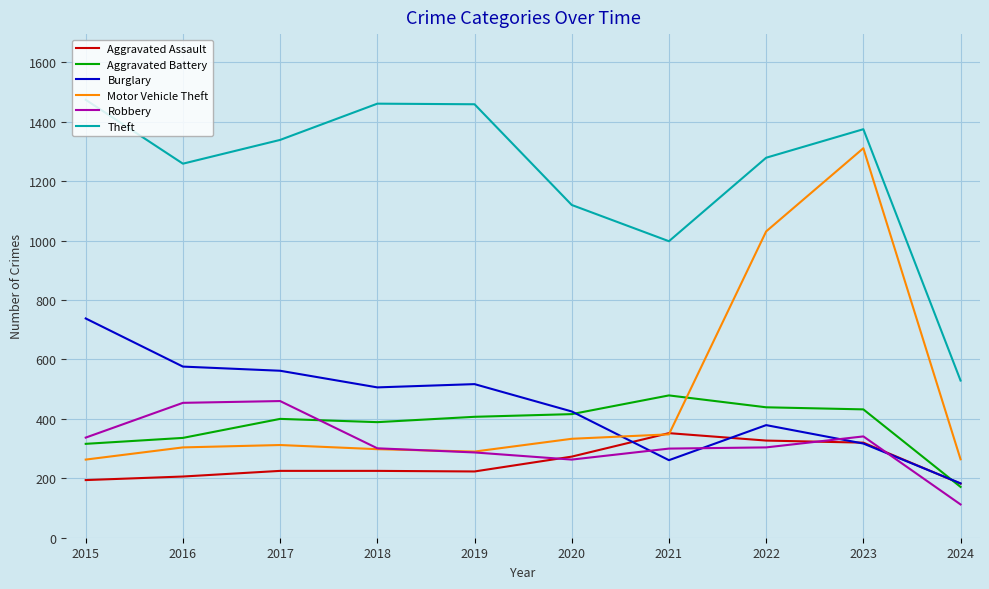

True or false: Aggravated Assault and Theft cross at least once.

False